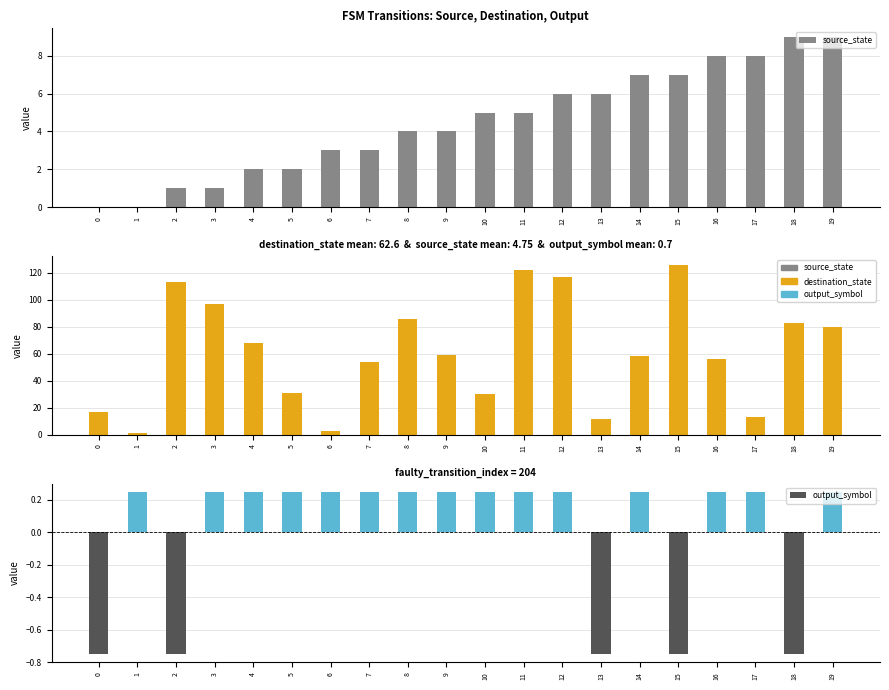

Reading right to left, transcribe all the data shown in this chart.

source_state: 9.0	9.0	8.0	8.0	7.0	7.0	6.0	6.0	5.0	5.0	4.0	4.0	3.0	3.0	2.0	2.0	1.0	1.0	0.0	0.0
destination_state: 80.0	83.0	13.0	56.0	126.0	58.0	12.0	117.0	122.0	30.0	59.0	86.0	54.0	3.0	31.0	68.0	97.0	113.0	1.0	17.0
output_symbol: 0.2	-0.8	0.2	0.2	-0.8	0.2	-0.8	0.2	0.2	0.2	0.2	0.2	0.2	0.2	0.2	0.2	0.2	-0.8	0.2	-0.8